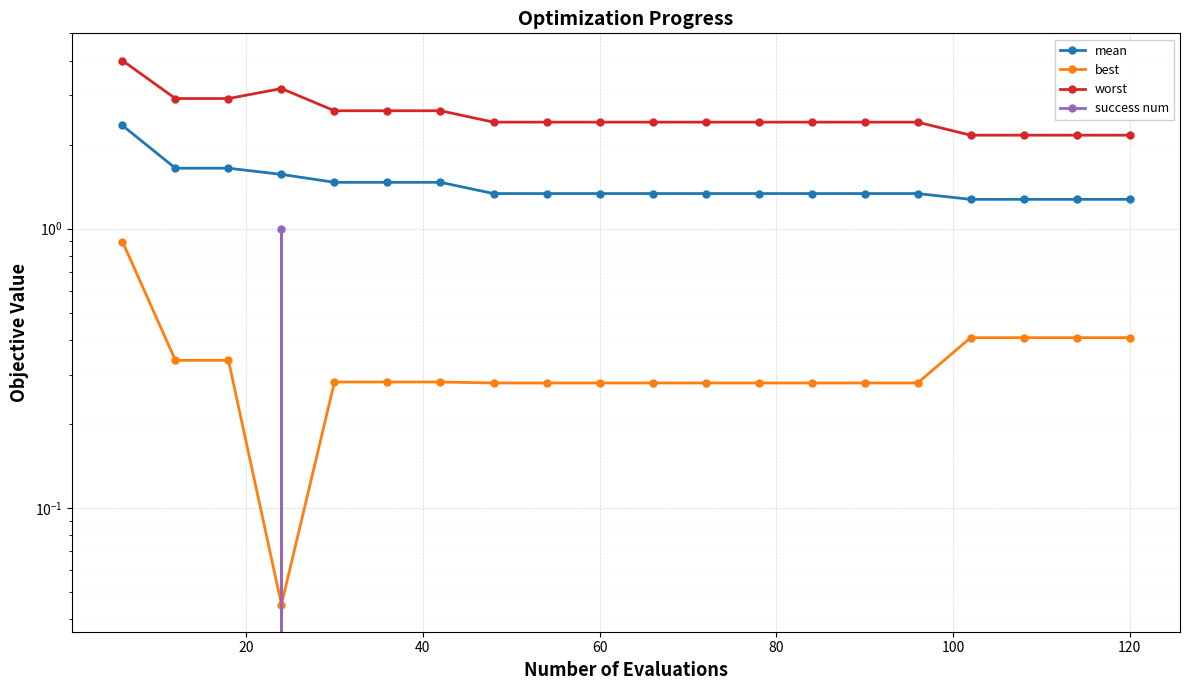

True or false: success num and worst cross at least once.

False